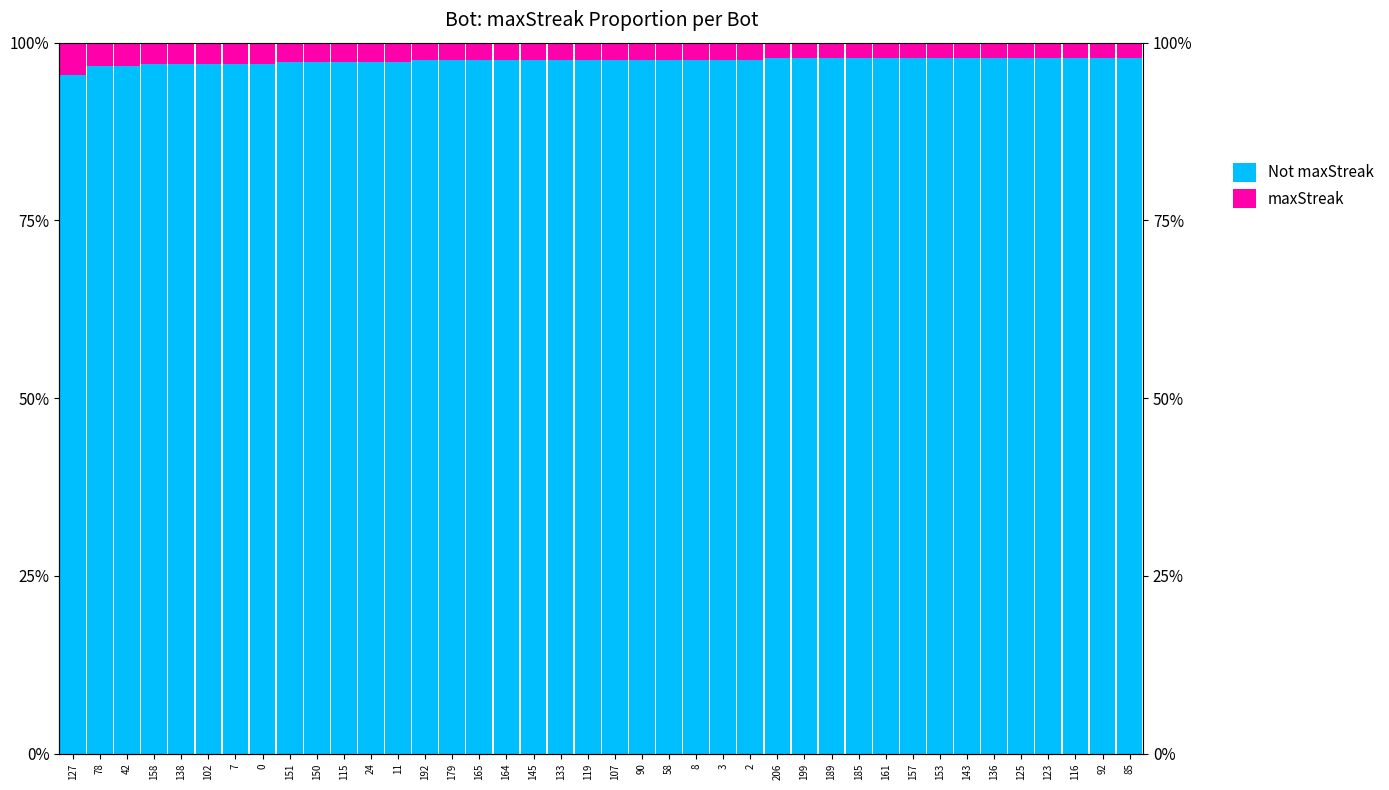

Is it true that Not maxStreak equals 166.0 at 136?

False